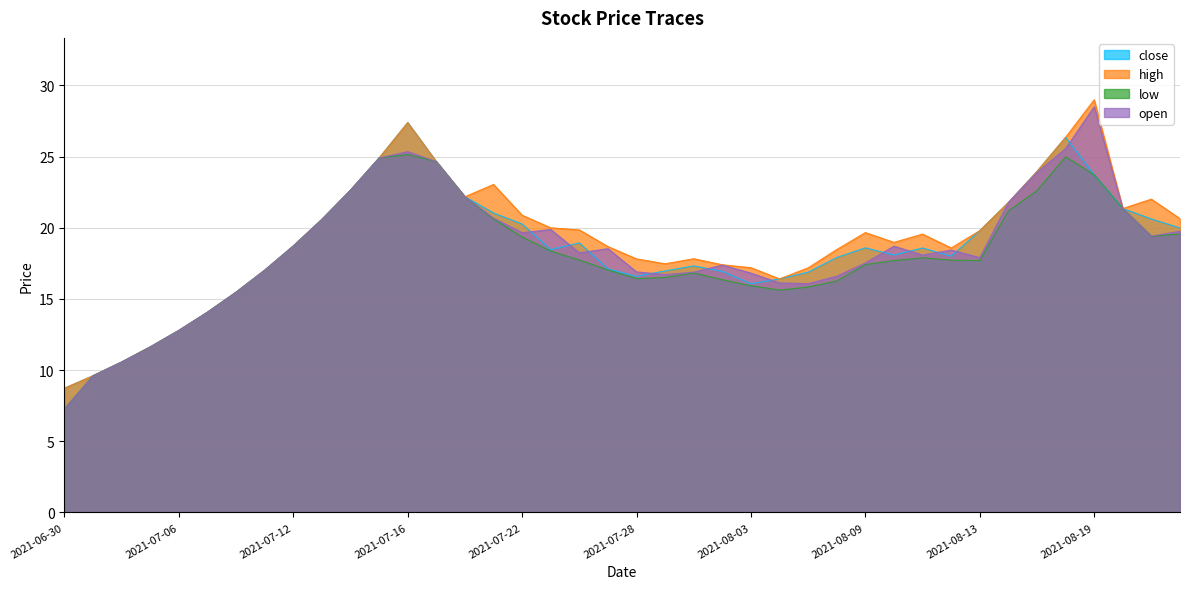

How many lines are shown in the chart?

4